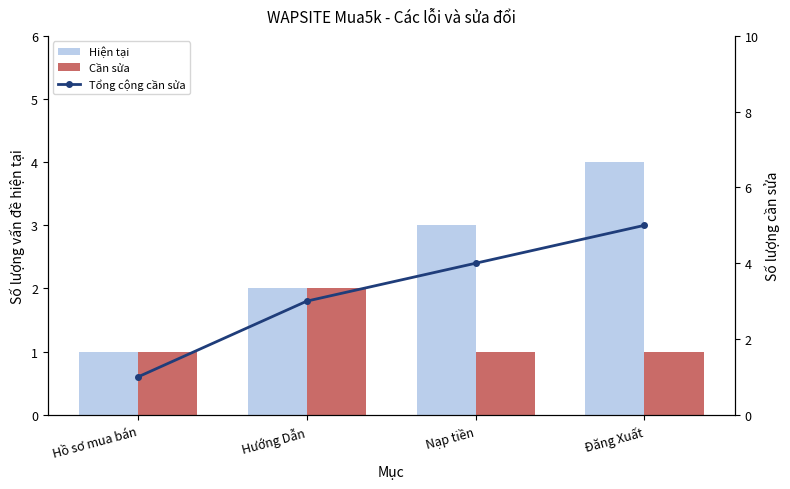

What is the spread (max minus min) of values at Nạp tiền?

3